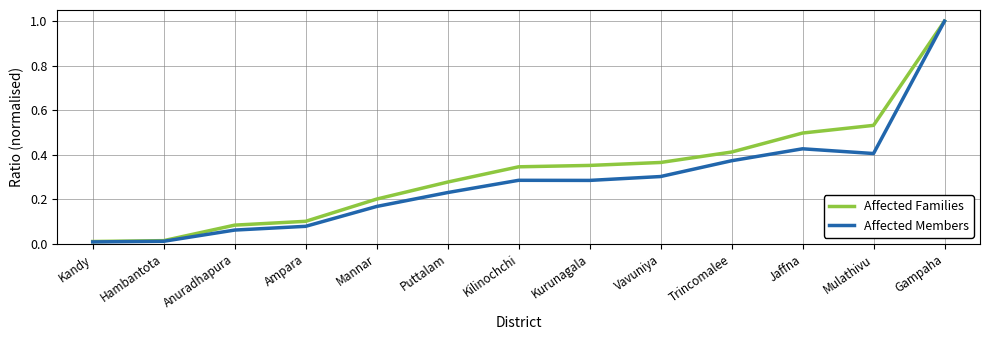

Rank the series by their average value, from lowest to highest.

Affected Members, Affected Families